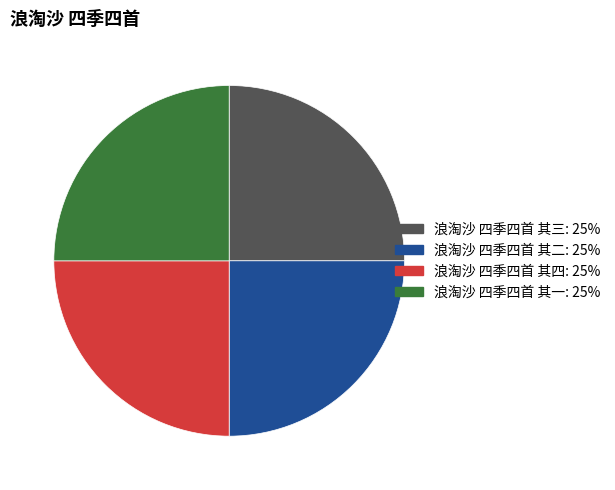

Is 浪淘沙 四季四首 其三 the majority of the pie?

No